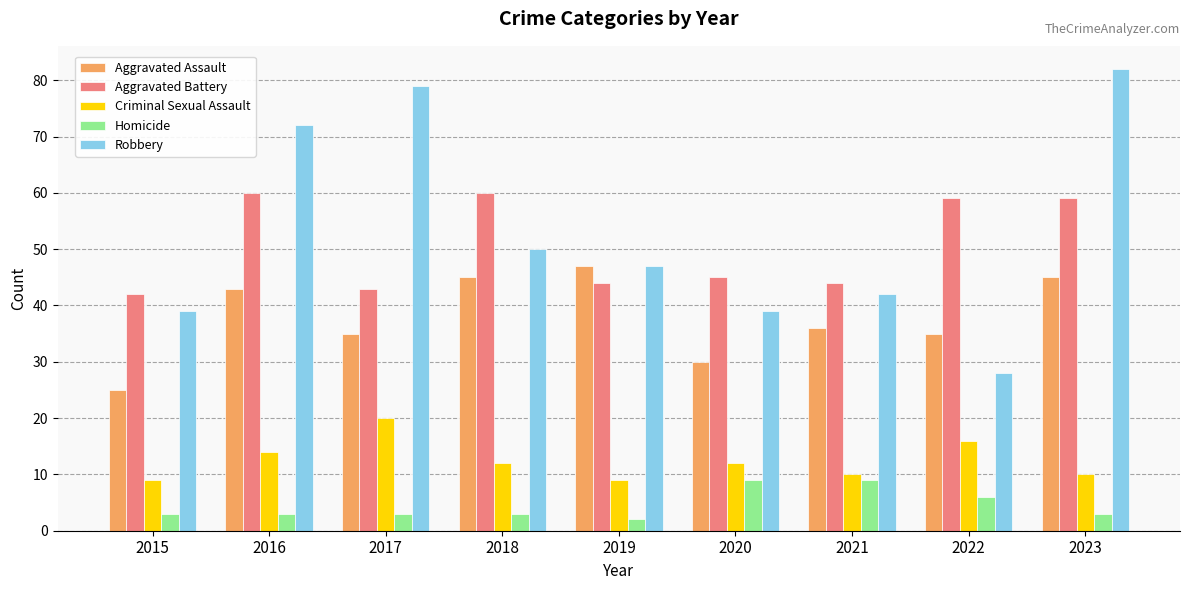

What is the maximum value for Robbery?

82